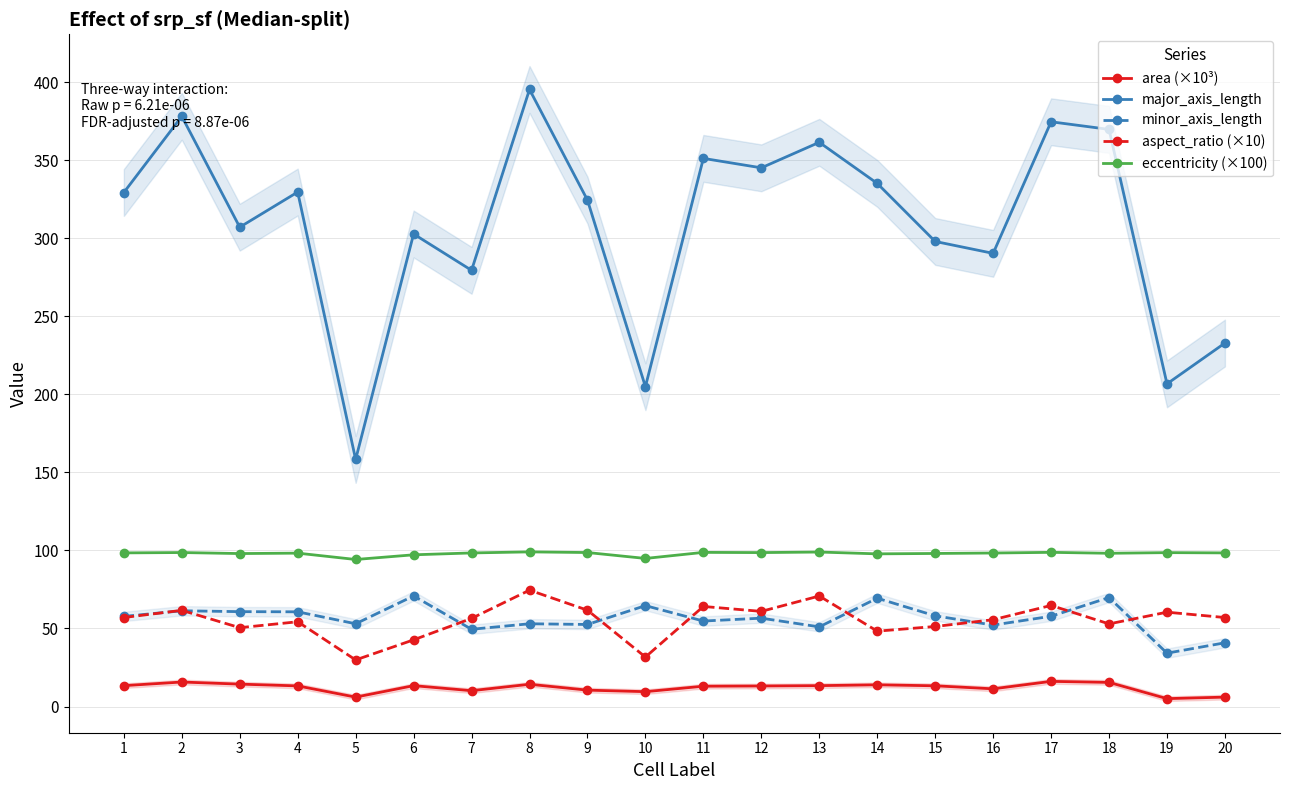

How many lines are shown in the chart?

5